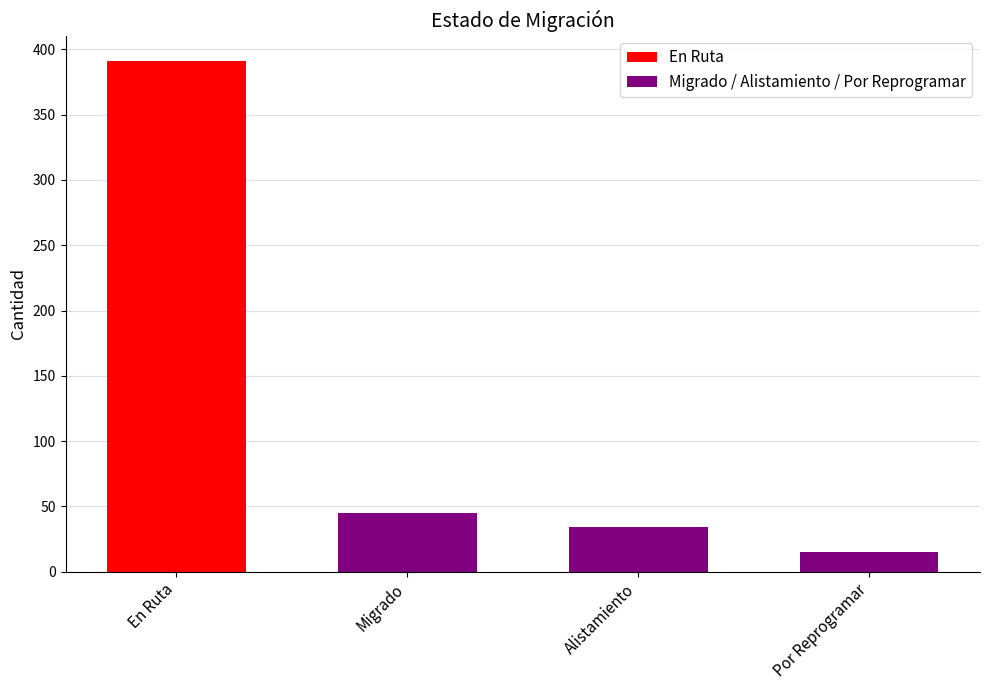

Reading left to right, extract all data points from this chart.

En Ruta=391	Migrado=45	Alistamiento=34	Por Reprogramar=15